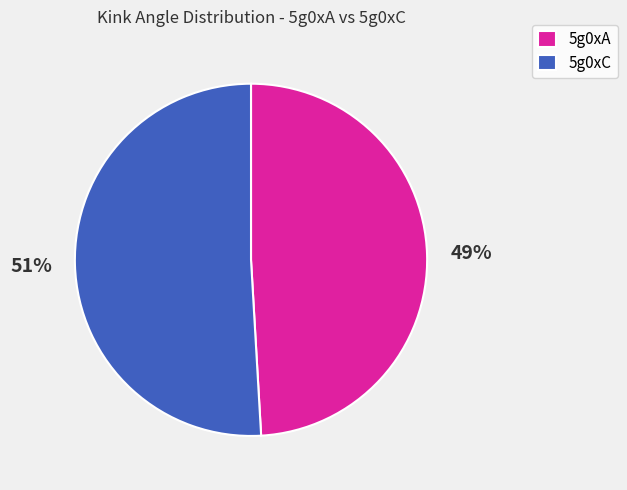

Which category has the biggest portion of the pie?

5g0xC